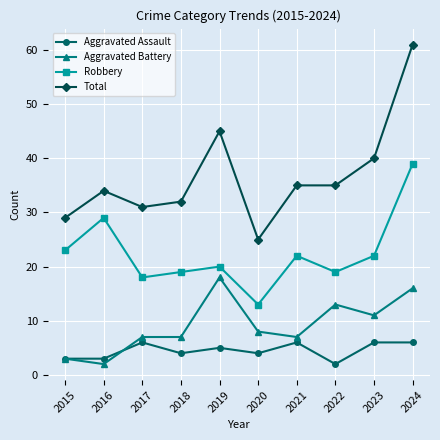

At which label does Aggravated Battery reach its peak?

2019